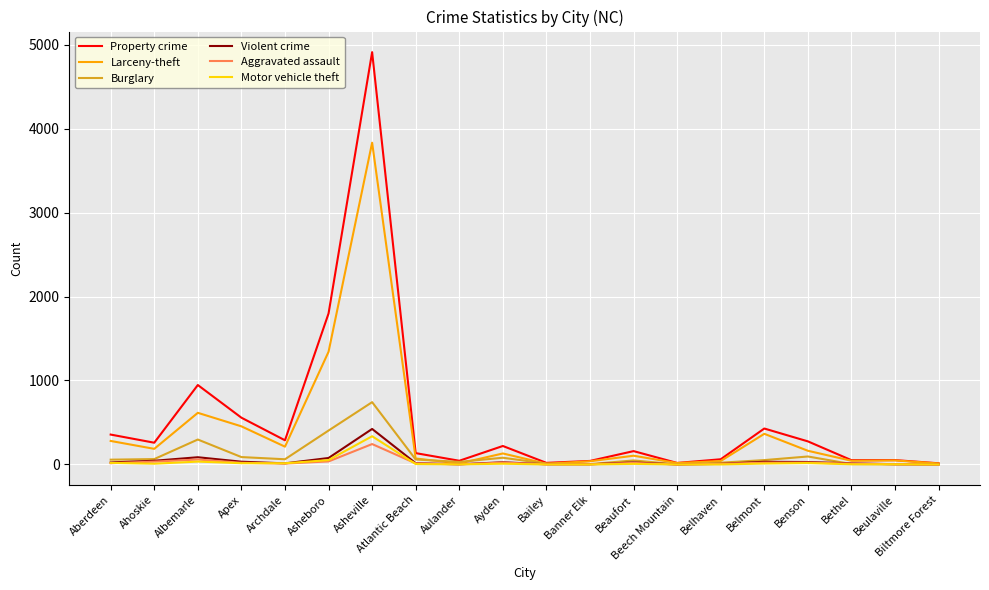

At which label is Larceny-theft closest to 1920?

Asheboro